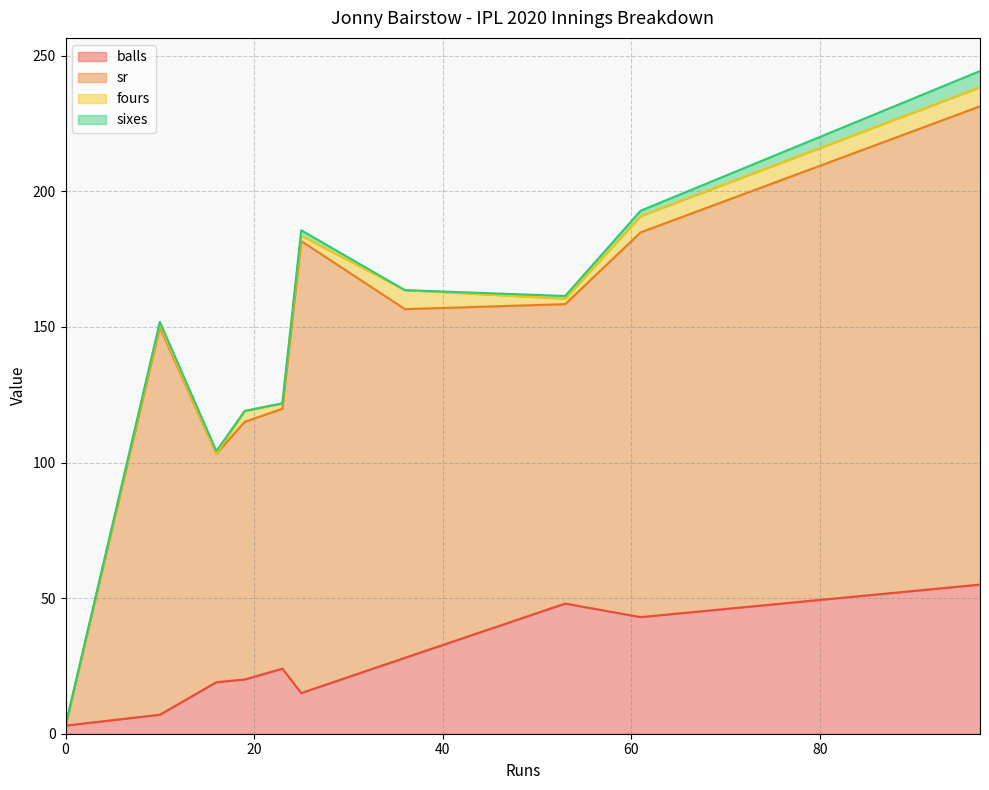

The value of balls at 16 is 4.8. True or false?

False